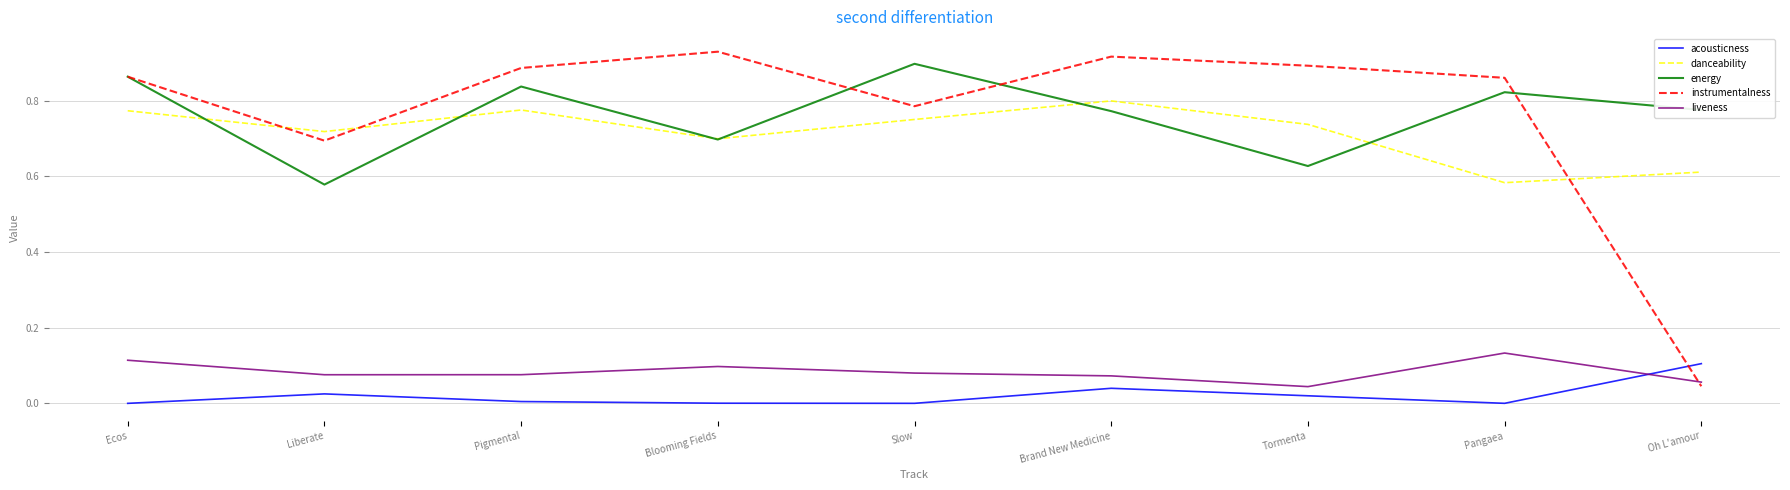

How many interior local peaks does the instrumentalness series have?

2